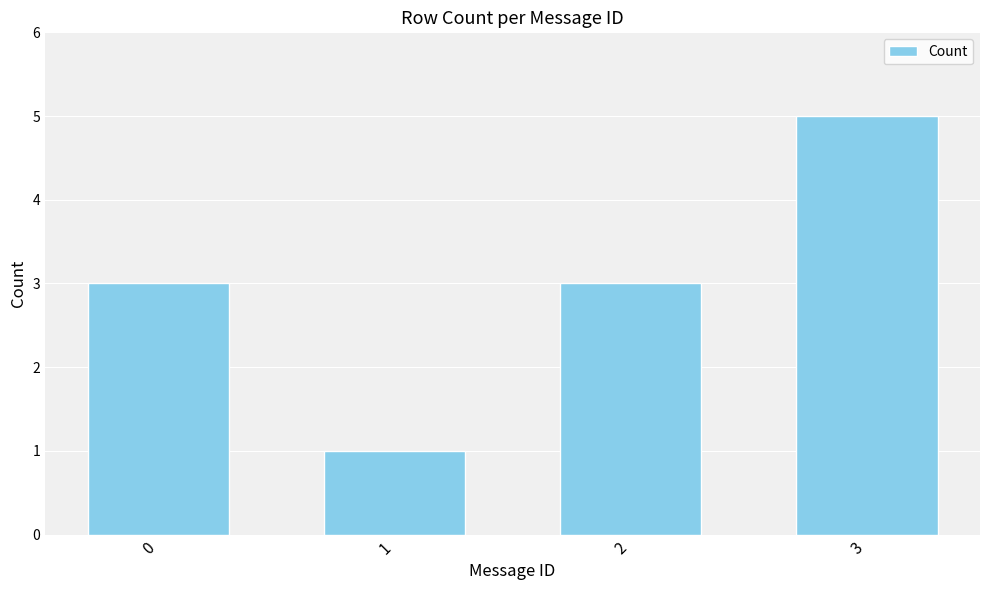

Are the bars grouped side by side (vs. stacked)?

No